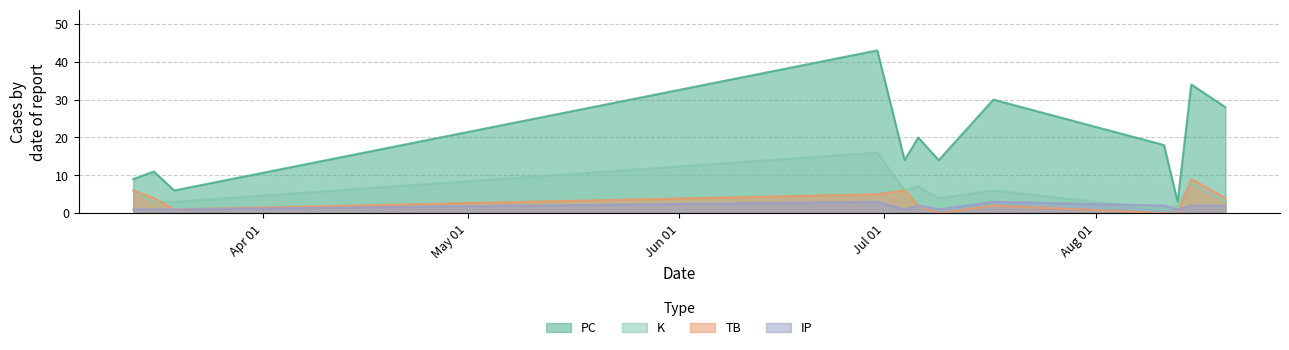

How many data points in IP are less than 2?

6